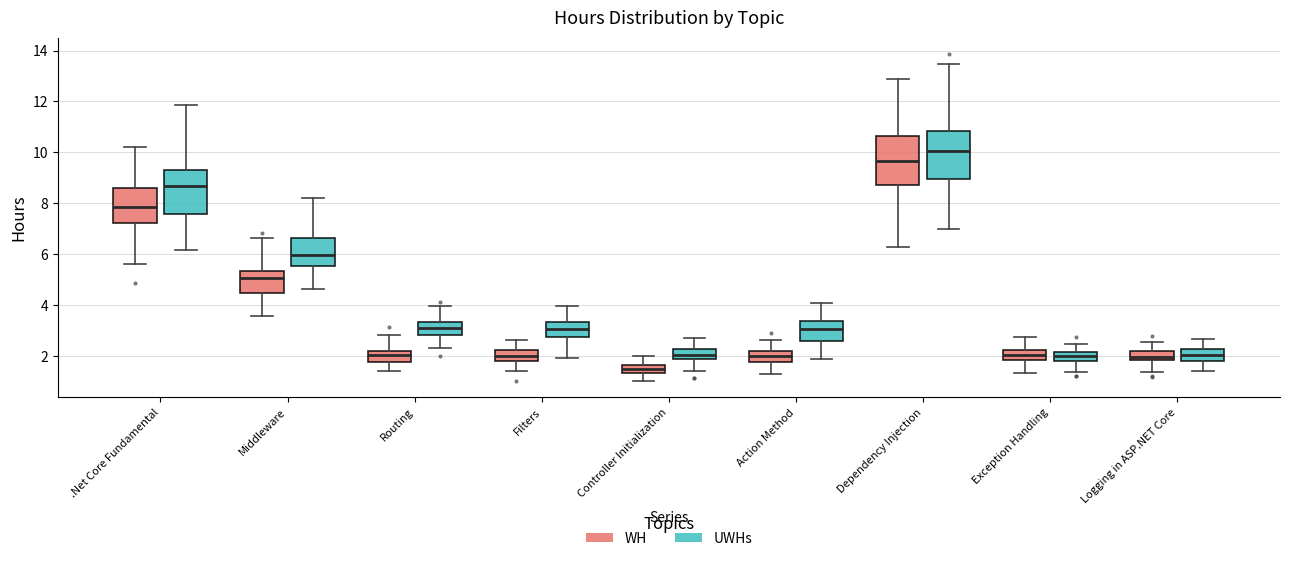

Which box's median line is the lowest?

Controller Initialization (WH)